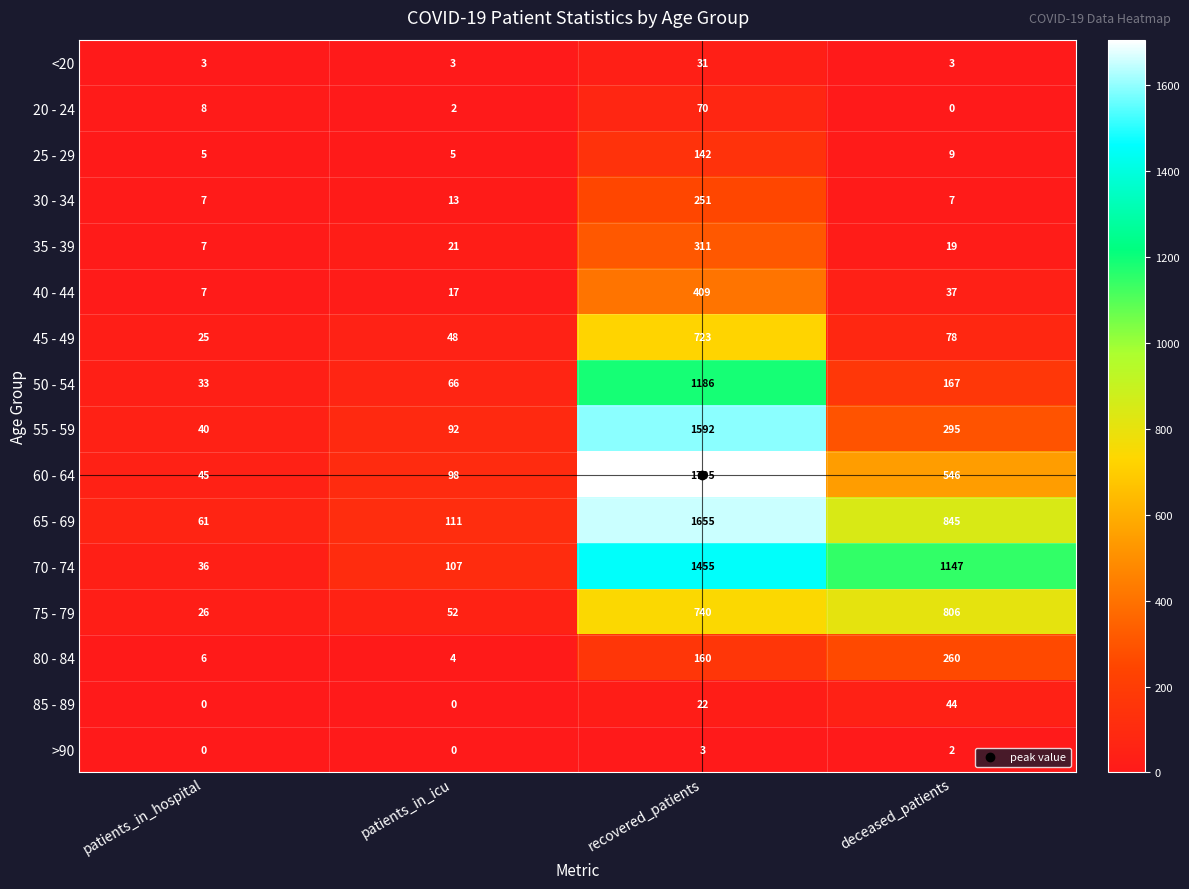

The value of <20 at patients_in_hospital is 4. True or false?

False